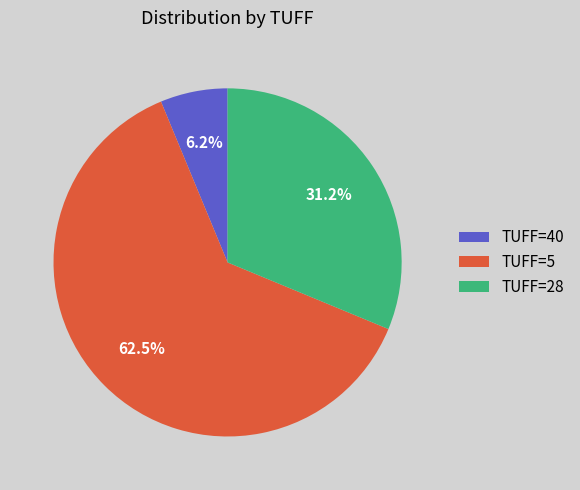

Which category has the biggest portion of the pie?

TUFF=5